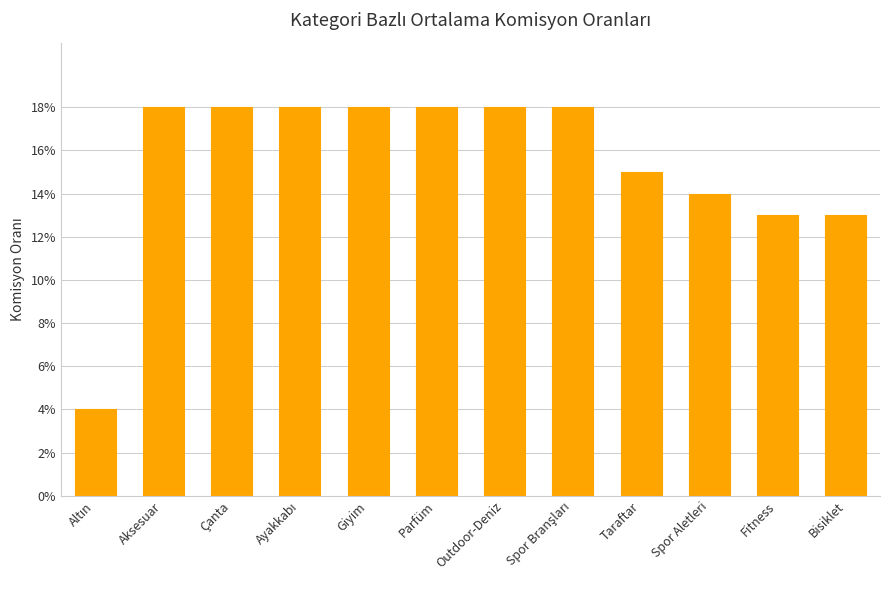

Reading right to left, list all the values displayed in this chart.

0.1	0.1	0.1	0.1	0.2	0.2	0.2	0.2	0.2	0.2	0.2	0.0